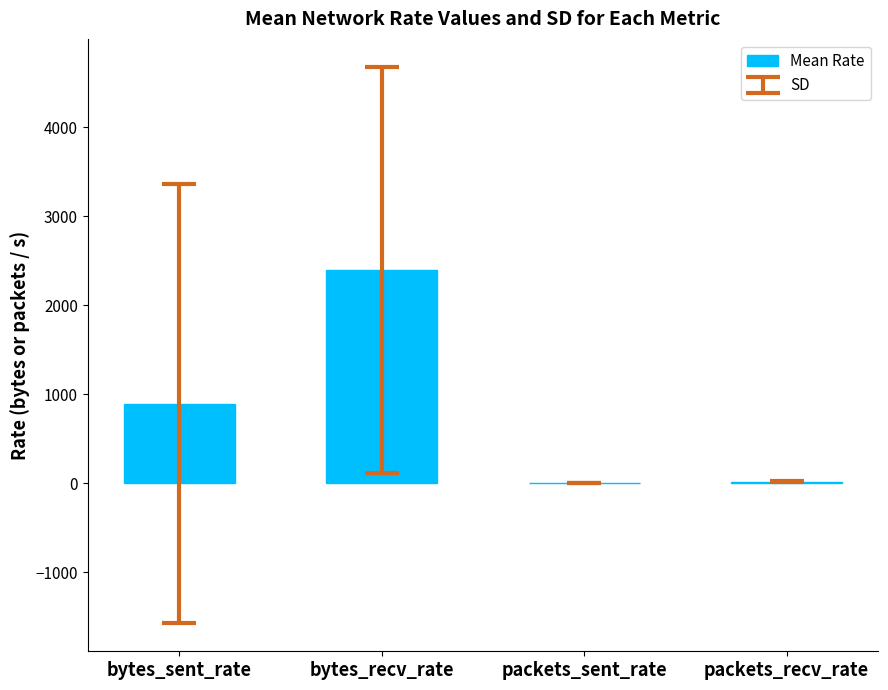

At which label does the data first exceed 892?

bytes_sent_rate